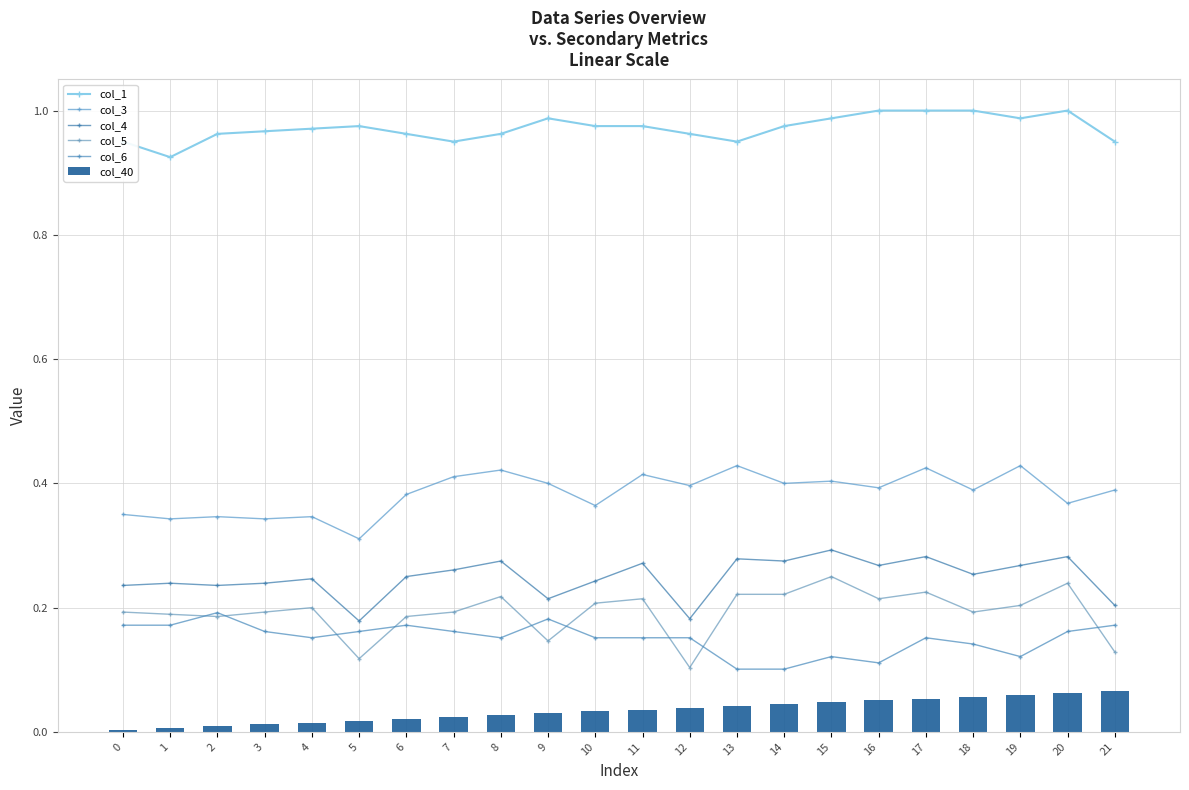

At how many categories does at least one series exceed 0?

22